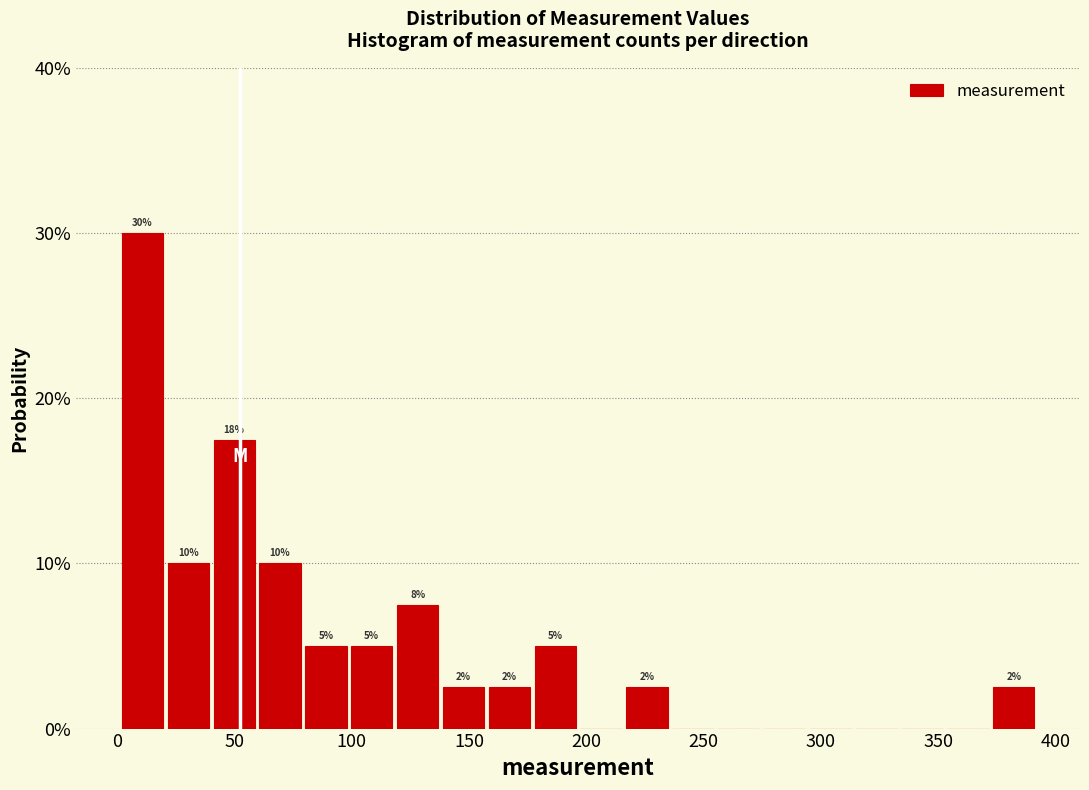

Read against the x-axis, roughly where is the centre of the tallest bar?

10